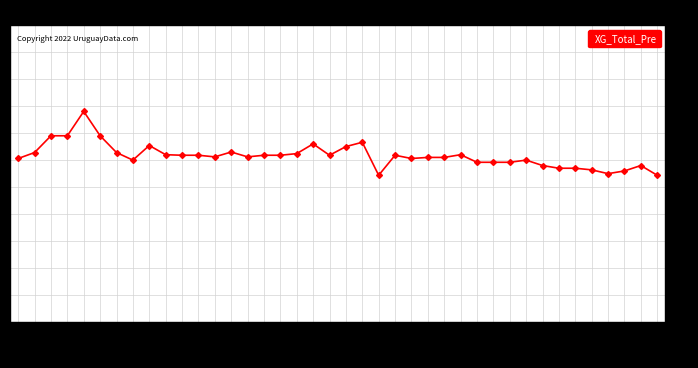

Count the number of data series in this chart.

1